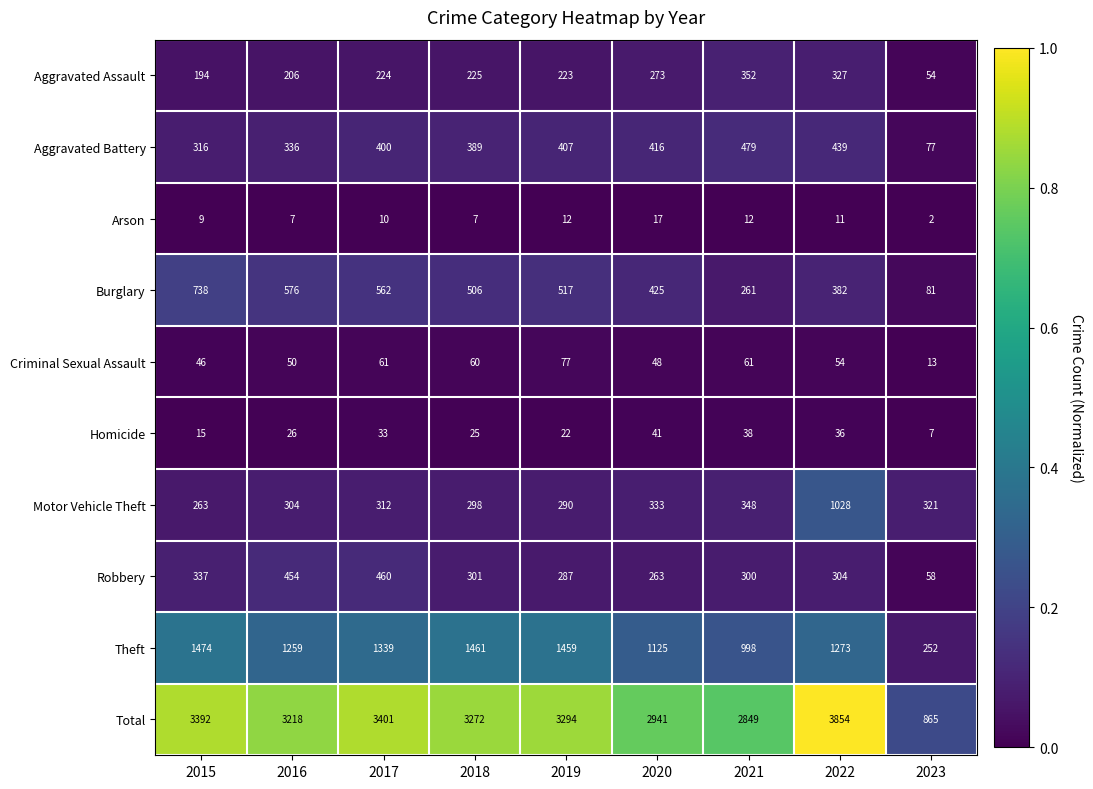

How many data points does each series have?

9